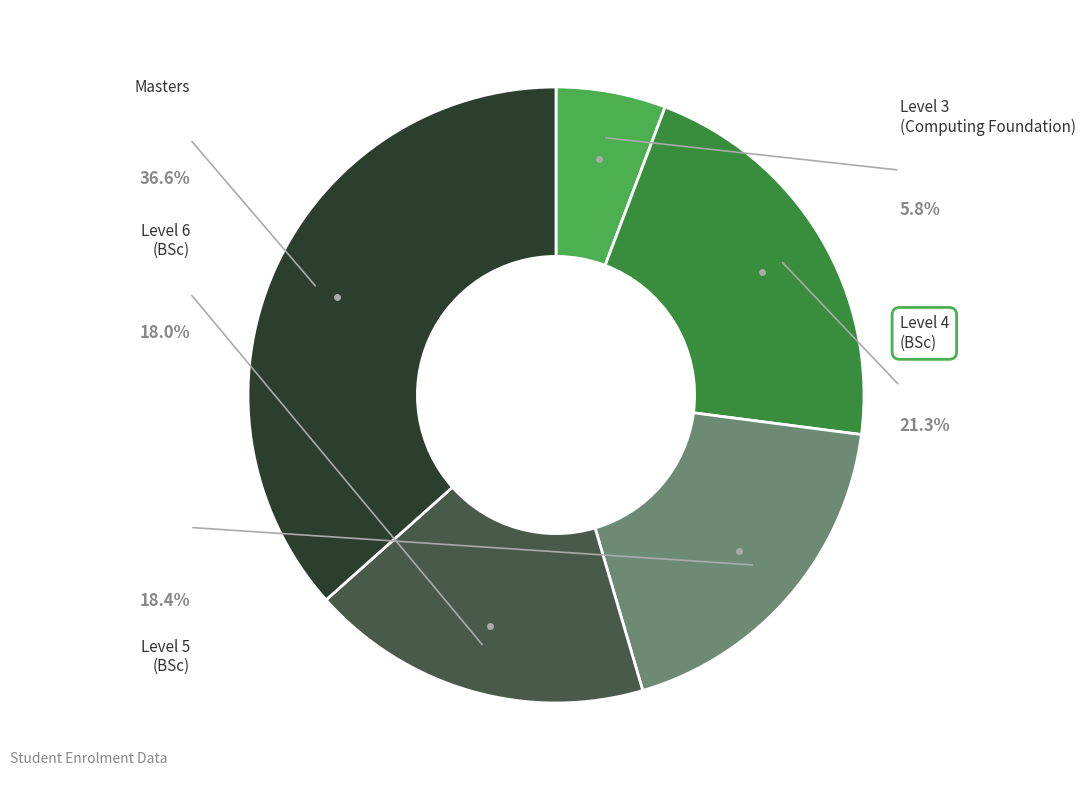

Combined, do Level 5 (BSc) and Level 3 (Computing Foundation) account for over 50%?

No